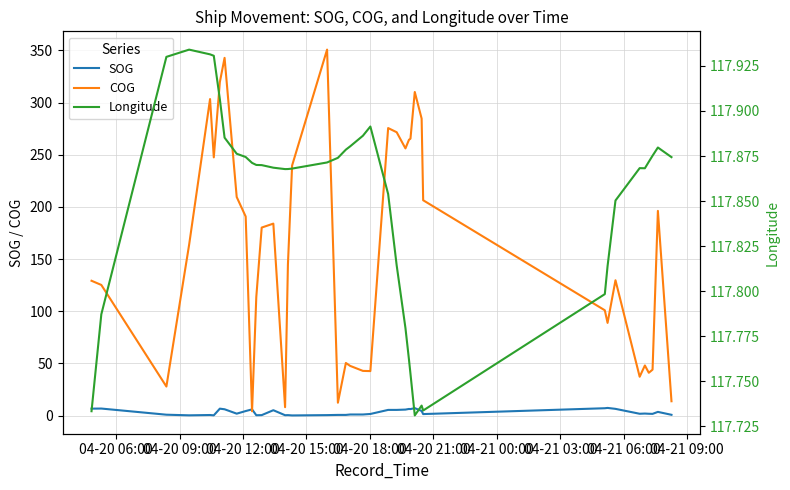

What is the smallest value displayed?

0.1